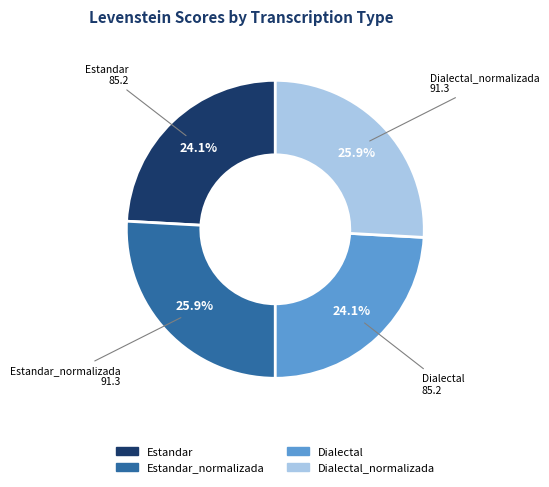

How many slices are in this pie chart?

4